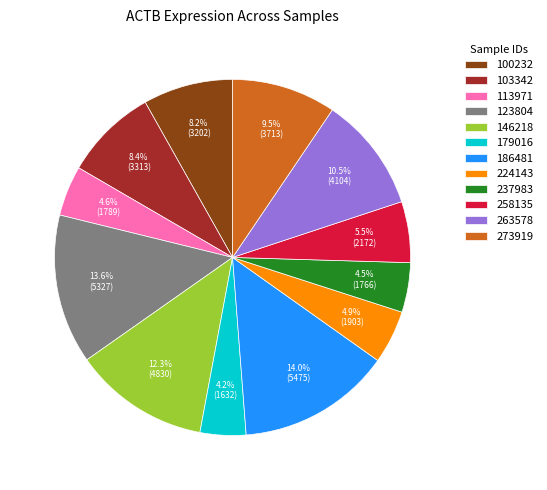

Is there any slice that represents more than half of the pie?

No